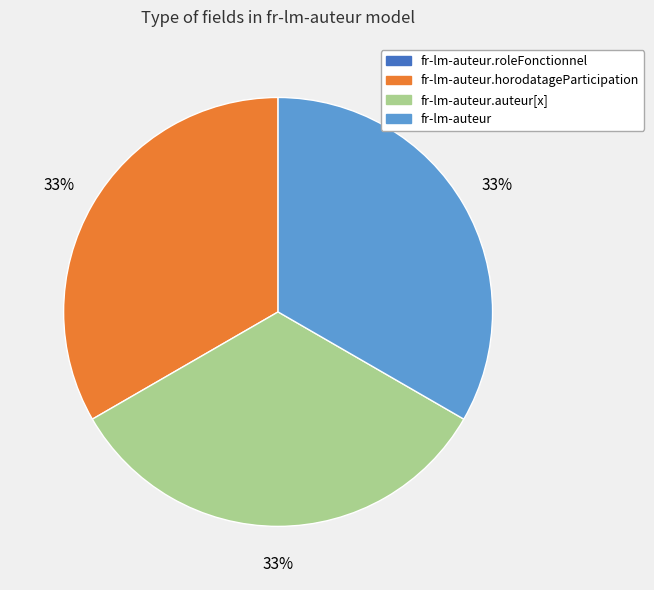

Is there a majority slice in this chart?

No